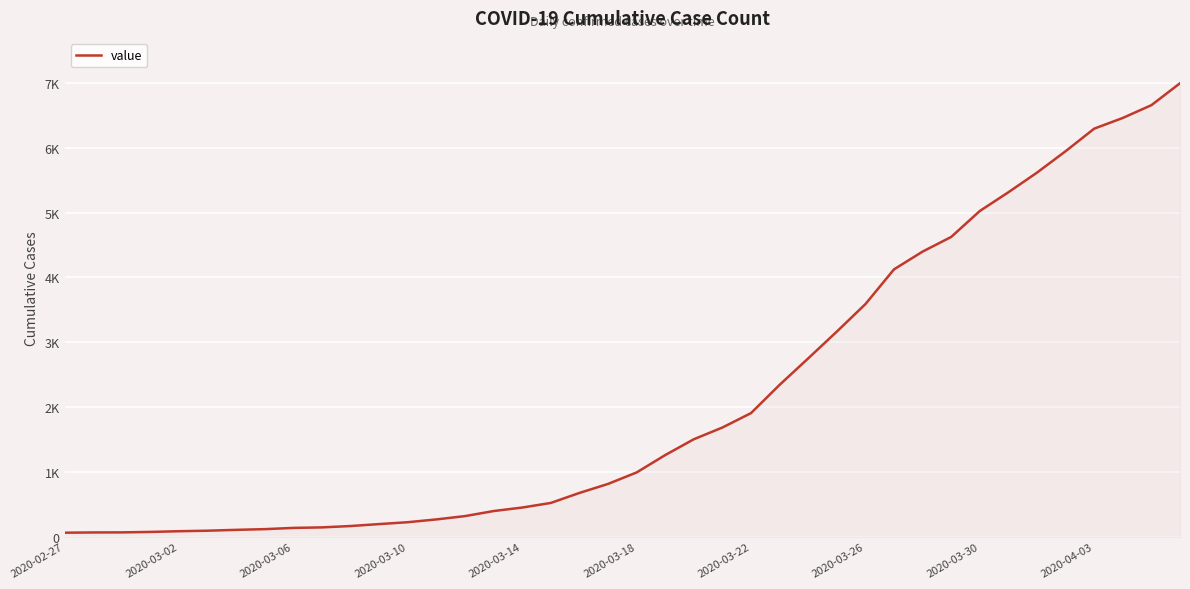

Does the chart display data point markers on the line(s)?

No